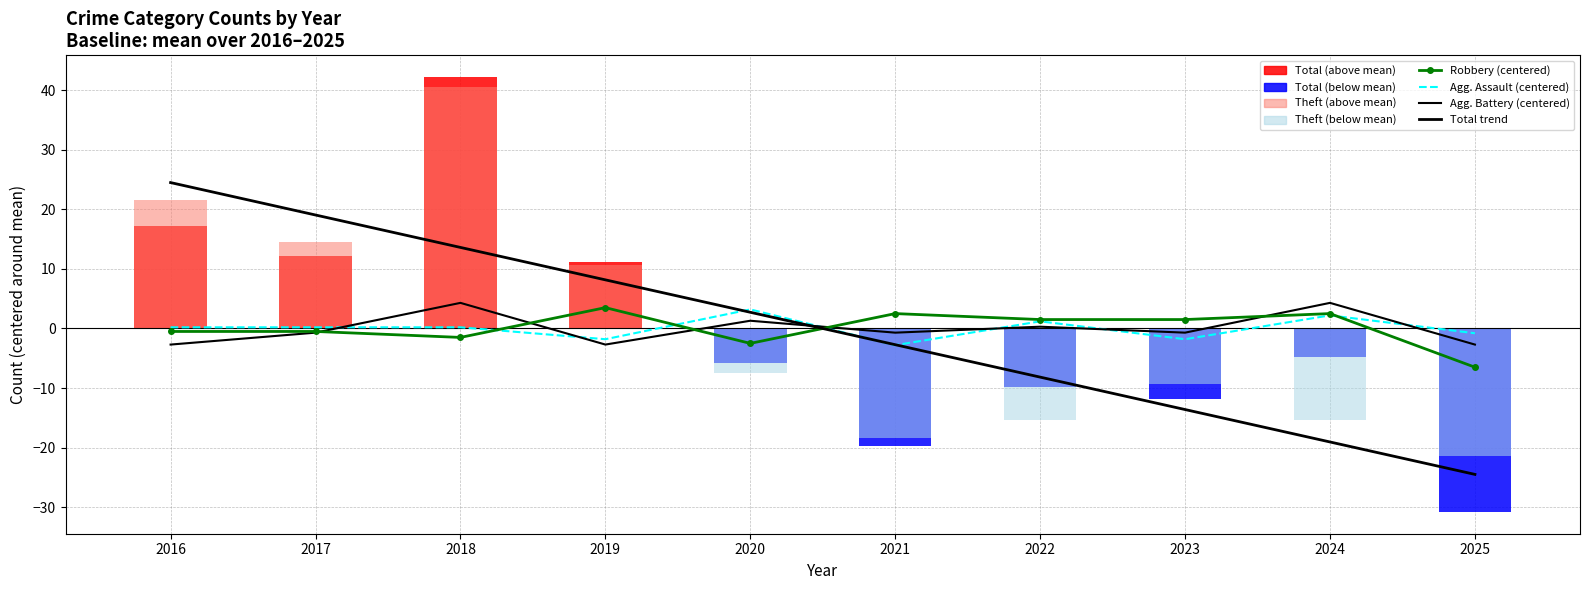

Reading left to right, transcribe all the data shown in this chart.

Robbery (centered): 2016=-0.5	2017=-0.5	2018=-1.5	2019=3.5	2020=-2.5	2021=2.5	2022=1.5	2023=1.5	2024=2.5	2025=-6.5
Aggravated Assault (centered): 2016=0.2	2017=0.2	2018=0.2	2019=-1.8	2020=3.2	2021=-2.8	2022=1.2	2023=-1.8	2024=2.2	2025=-0.8
Aggravated Battery (centered): 2016=-2.7	2017=-0.7	2018=4.3	2019=-2.7	2020=1.3	2021=-0.7	2022=0.3	2023=-0.7	2024=4.3	2025=-2.7
Total trend: 2016=24.5	2017=19.0	2018=13.6	2019=8.2	2020=2.7	2021=-2.7	2022=-8.2	2023=-13.6	2024=-19.0	2025=-24.5